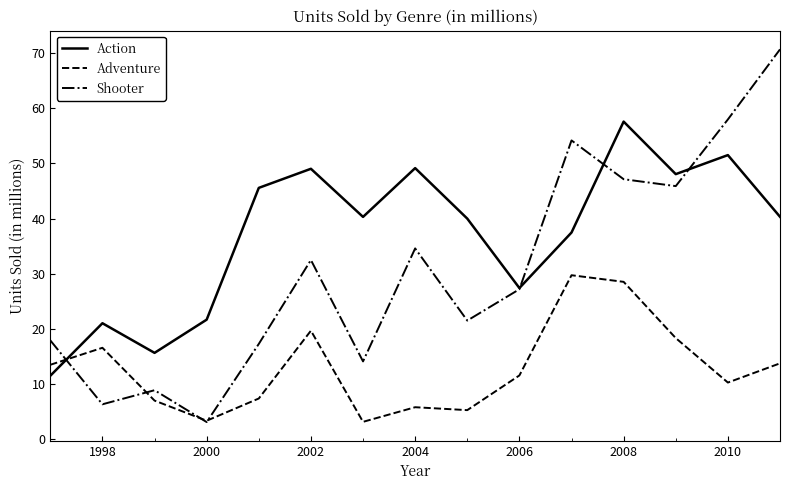

What is the smallest value displayed?

3.1